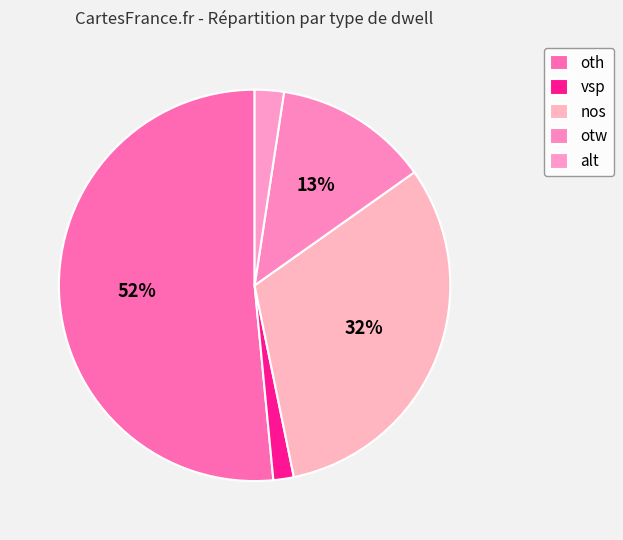

To the nearest percent, what is the difference between the alt and otw slice percentages?

10%